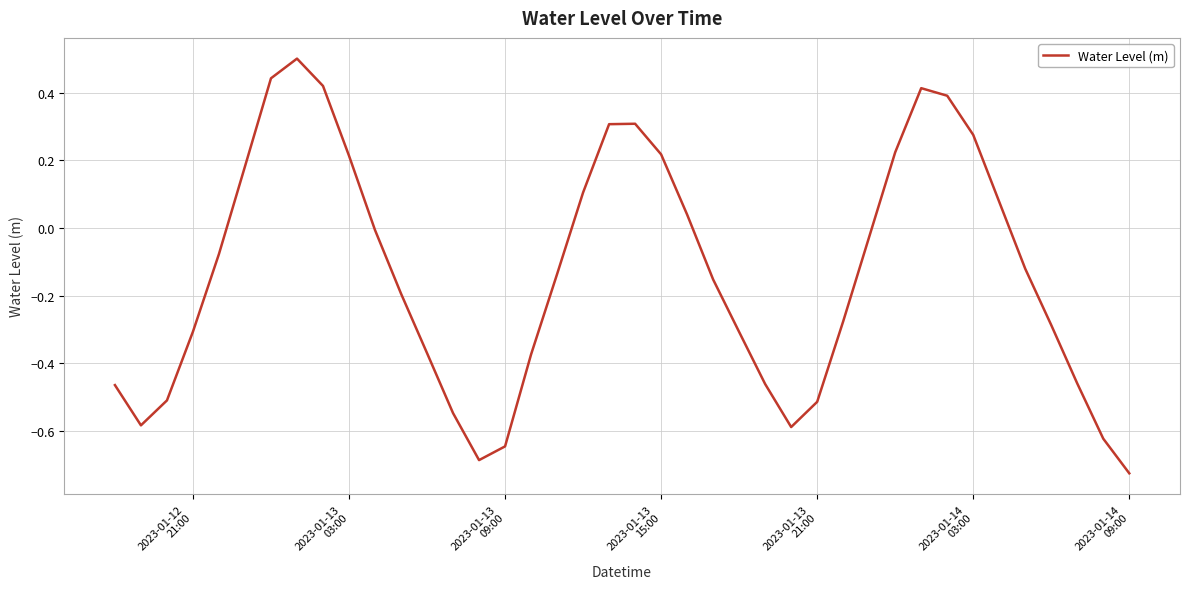

What is the difference between the maximum and minimum values?

1.2